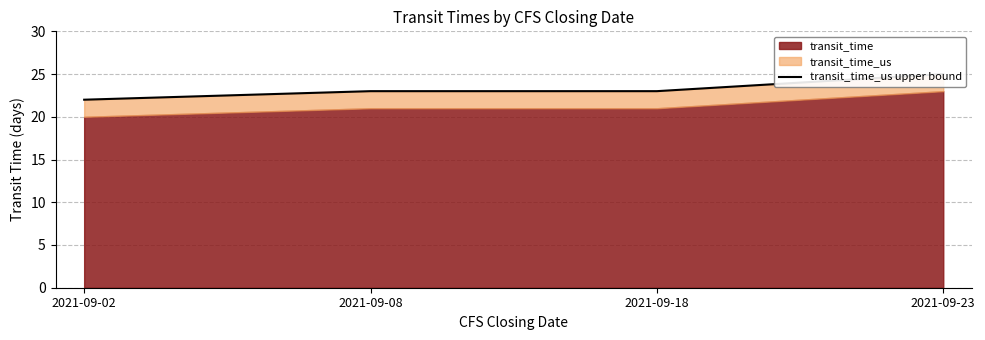

What is the ratio of the value at 2021-09-08 to the value at 2021-09-02?

1.0